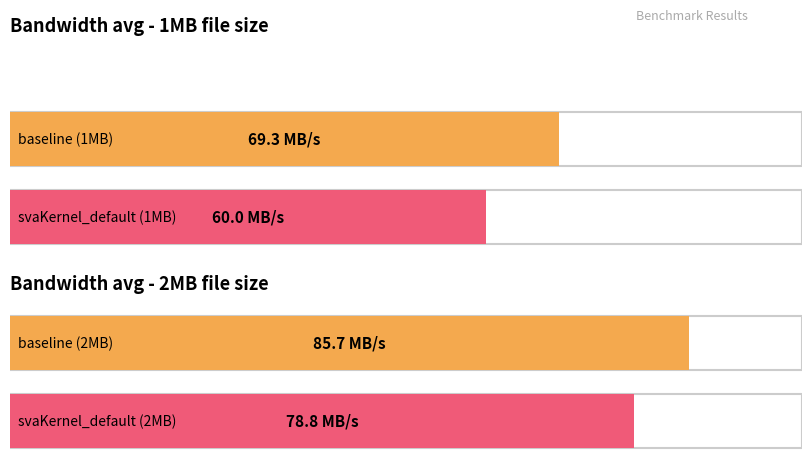

The Bandwidth avg (2MB) series shows 85670757.2 at baseline. True or false?

True